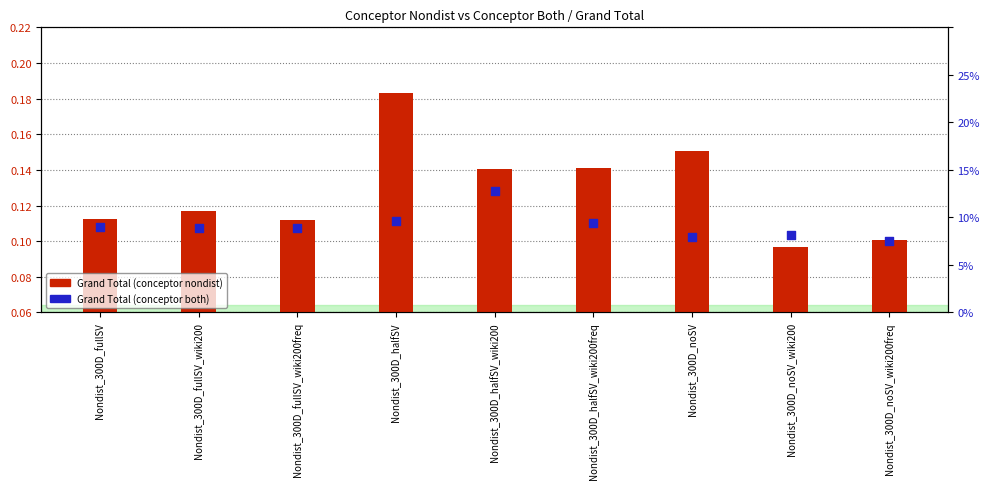

Which series has the largest total across all categories?

Grand Total (conceptor nondist)